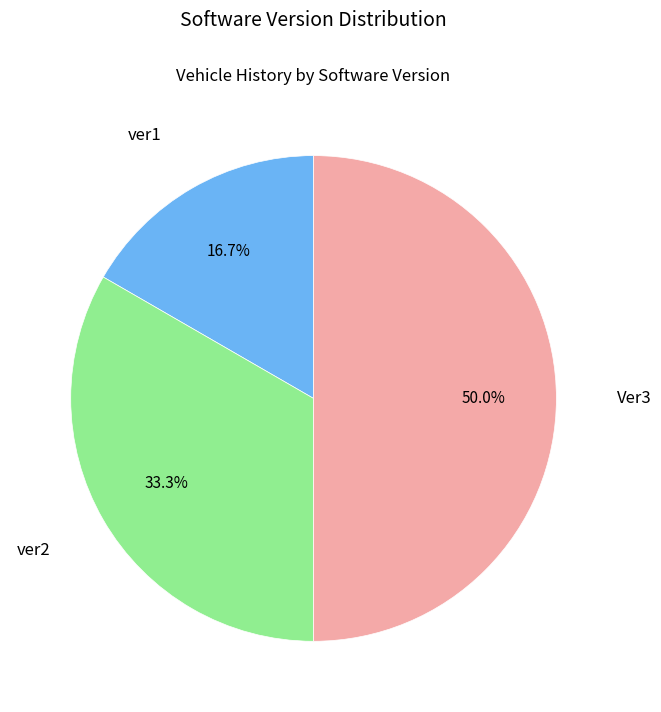

Which category has the biggest portion of the pie?

Ver3